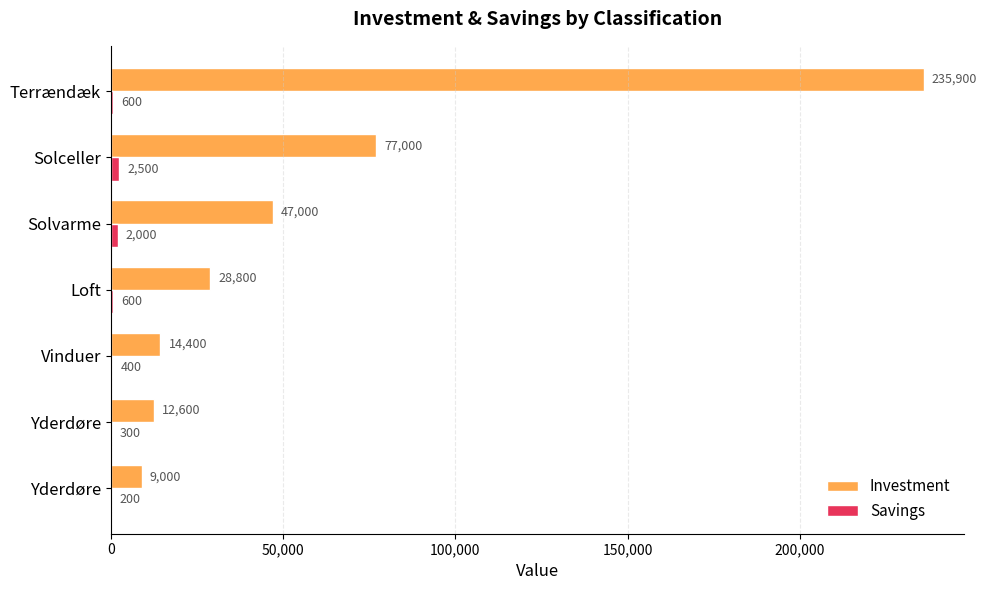

What is the average value of the Savings series?

943